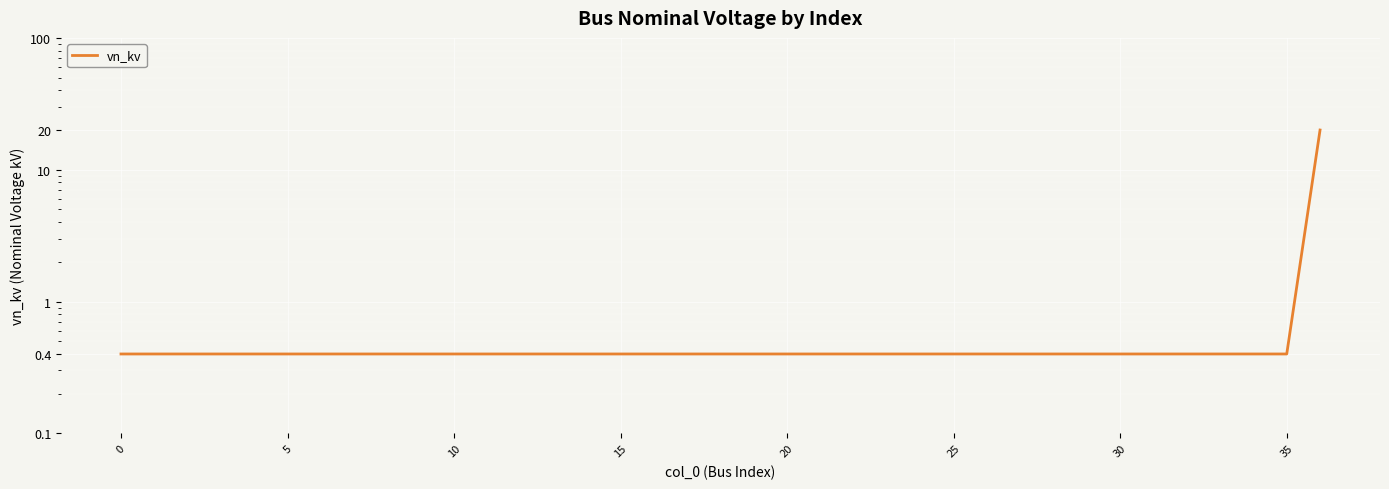

What is the smallest value displayed?

0.4